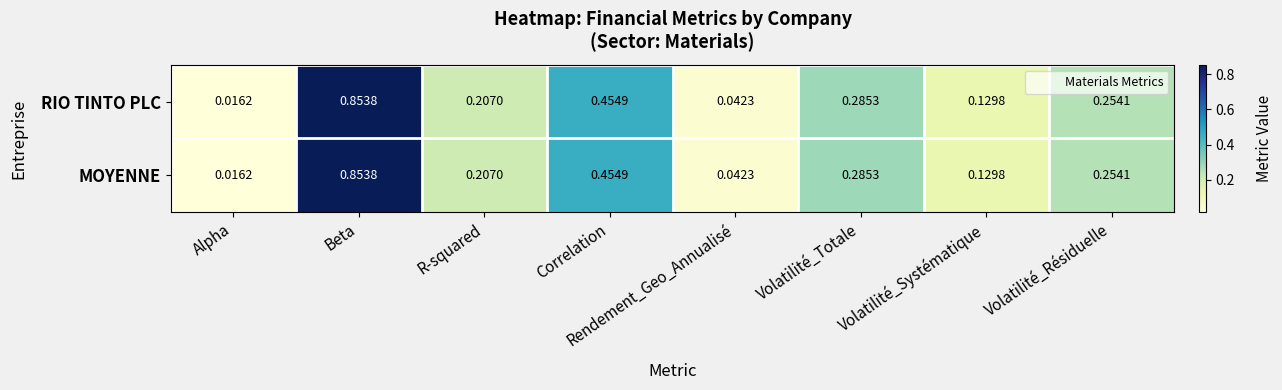

Which category has the highest value in the RIO TINTO PLC series?

Beta